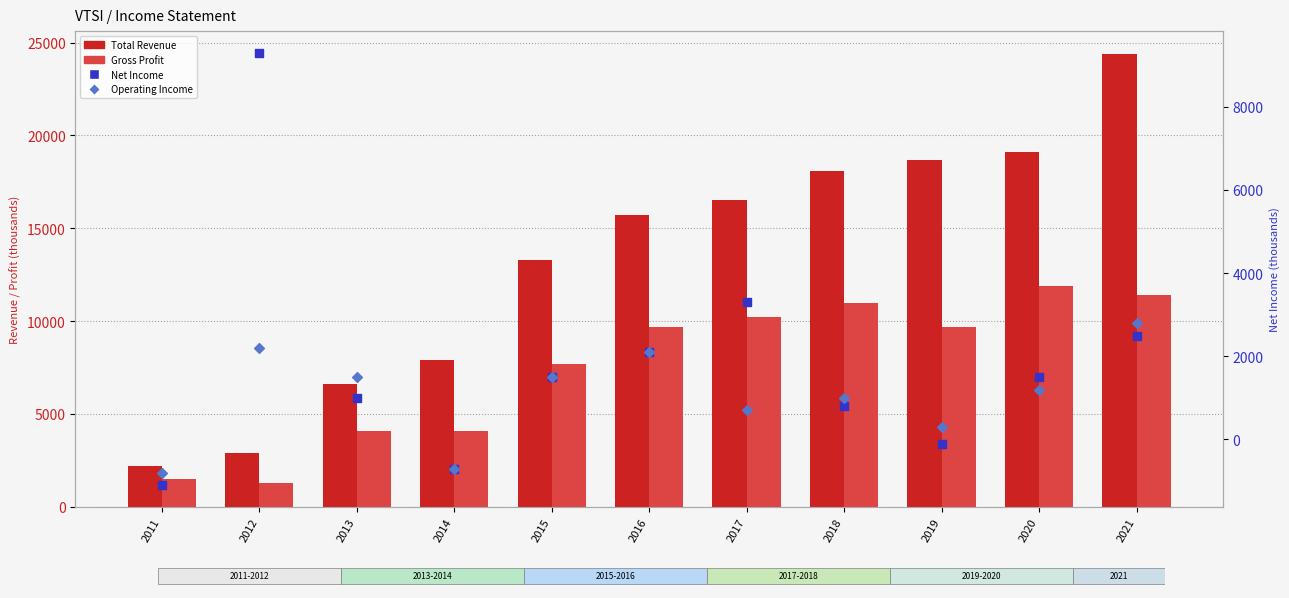

Which series contains the highest Y value?

Total Revenue